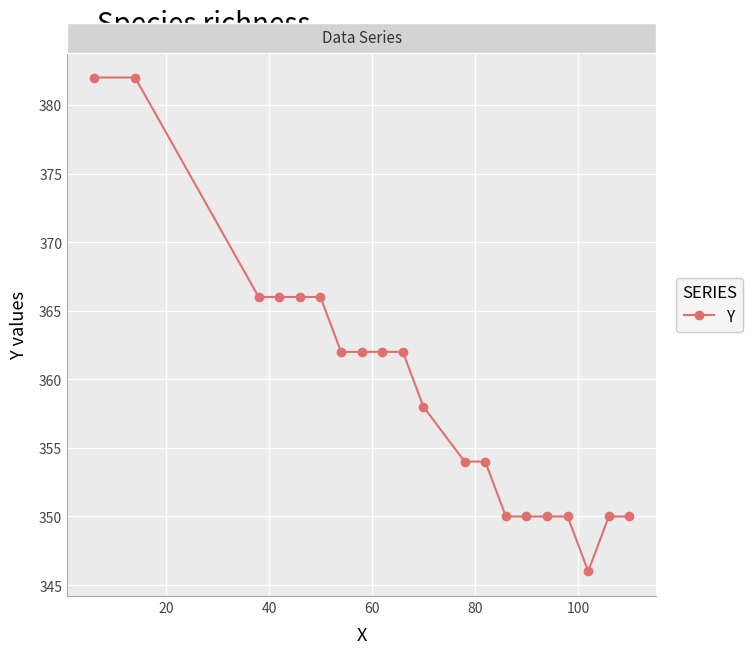

What is the minimum value shown in the chart?

346